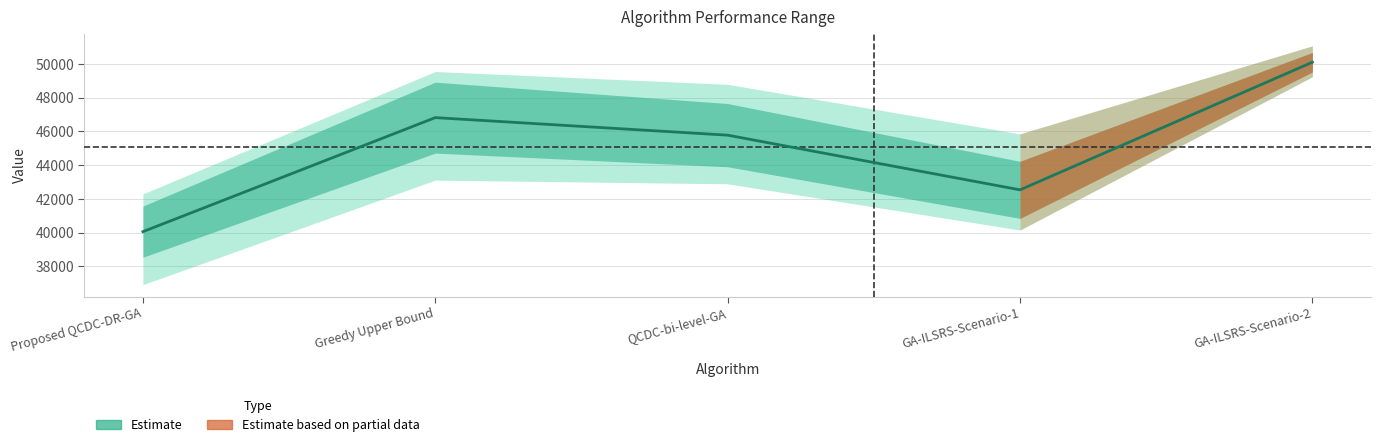

Is it true that the value at Greedy Upper Bound is 46820.0?

True